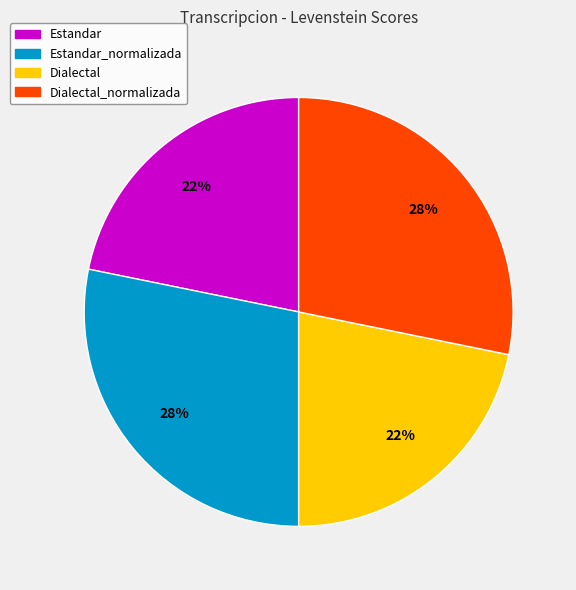

Between Dialectal_normalizada and Estandar, which is larger?

Dialectal_normalizada